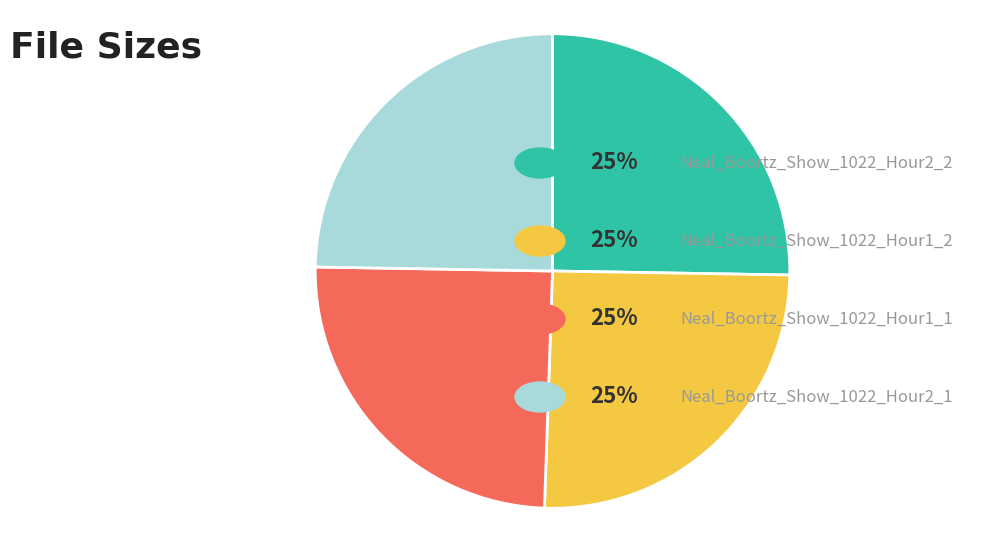

Does any single category account for the majority?

No